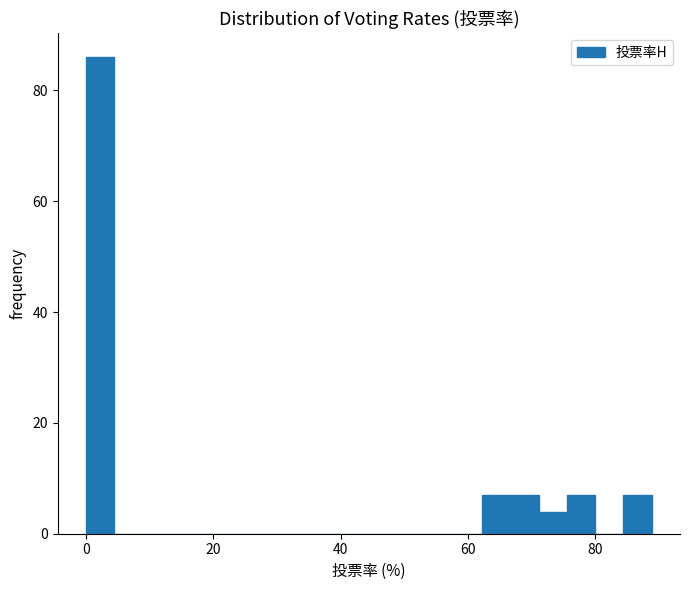

Read against the x-axis, roughly where is the centre of the tallest bar?

2